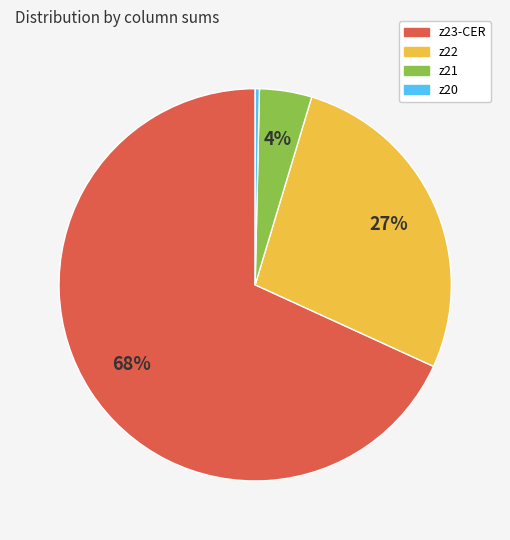

Is it true that z21 is 4% of the pie?

True